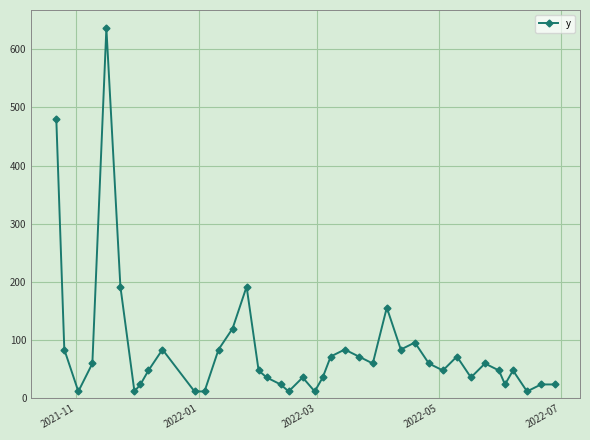

What is the maximum value shown in the chart?

636